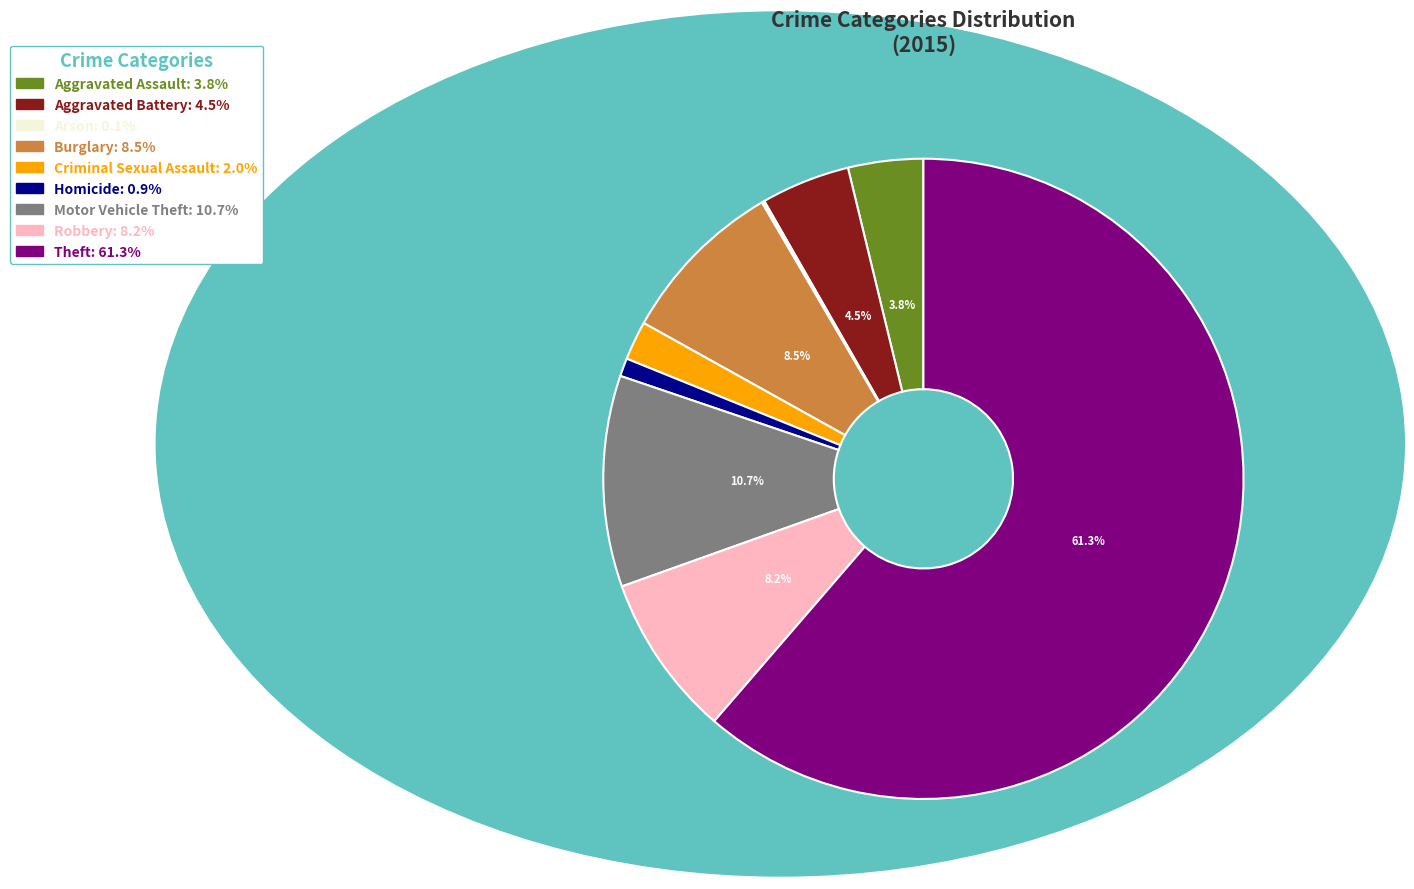

Is it true that Motor Vehicle Theft is 17% of the pie?

False